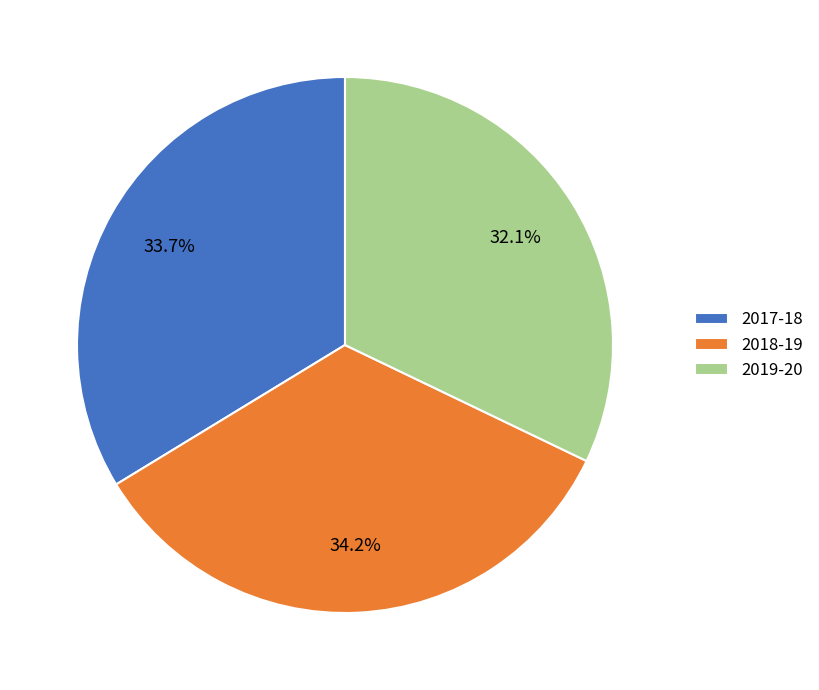

Is it true that 2019-20 is 20% of the pie?

False